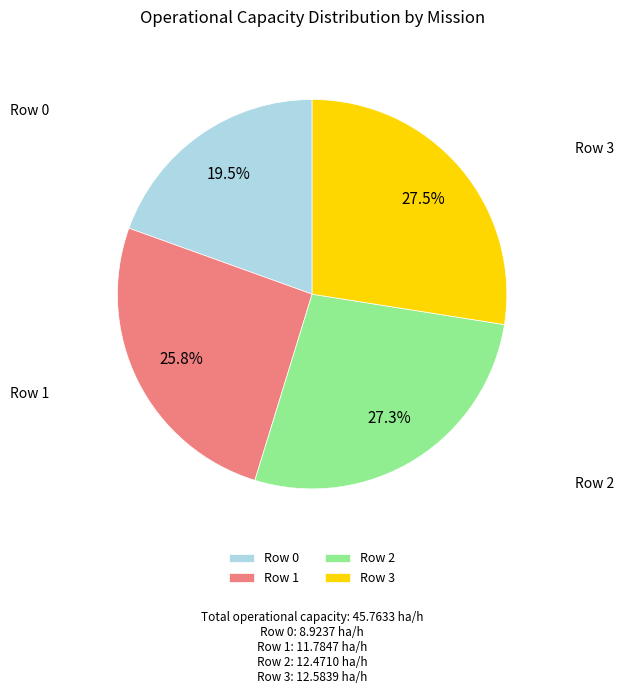

Approximately how many times larger is the value at Row 3 compared to Row 1?

1.1